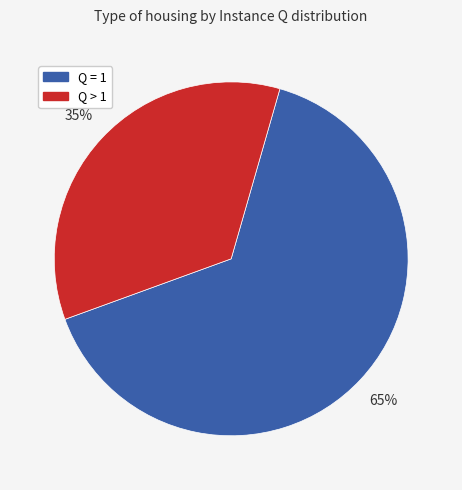

To the nearest percent, what is the difference between the largest and smallest slice percentages?

30%